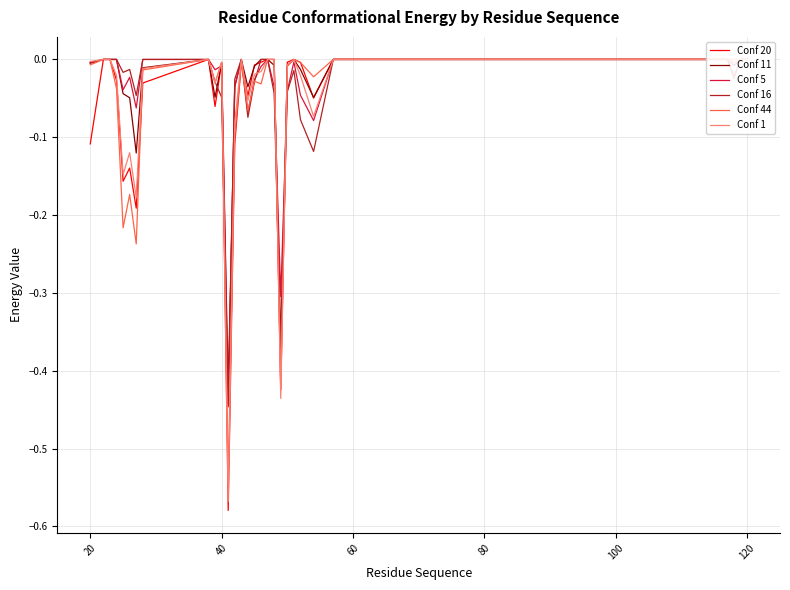

Count the number of data series in this chart.

6